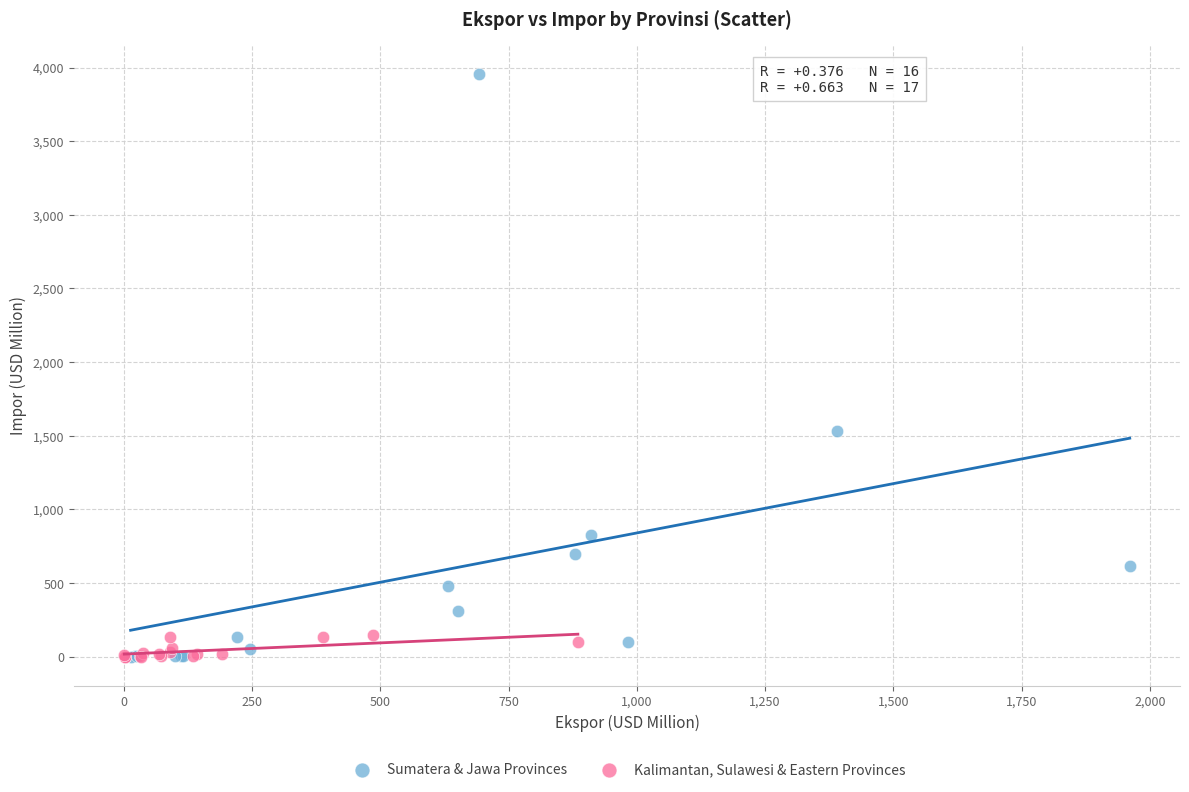

Which series reaches the maximum Y coordinate?

Sumatera & Jawa Provinces